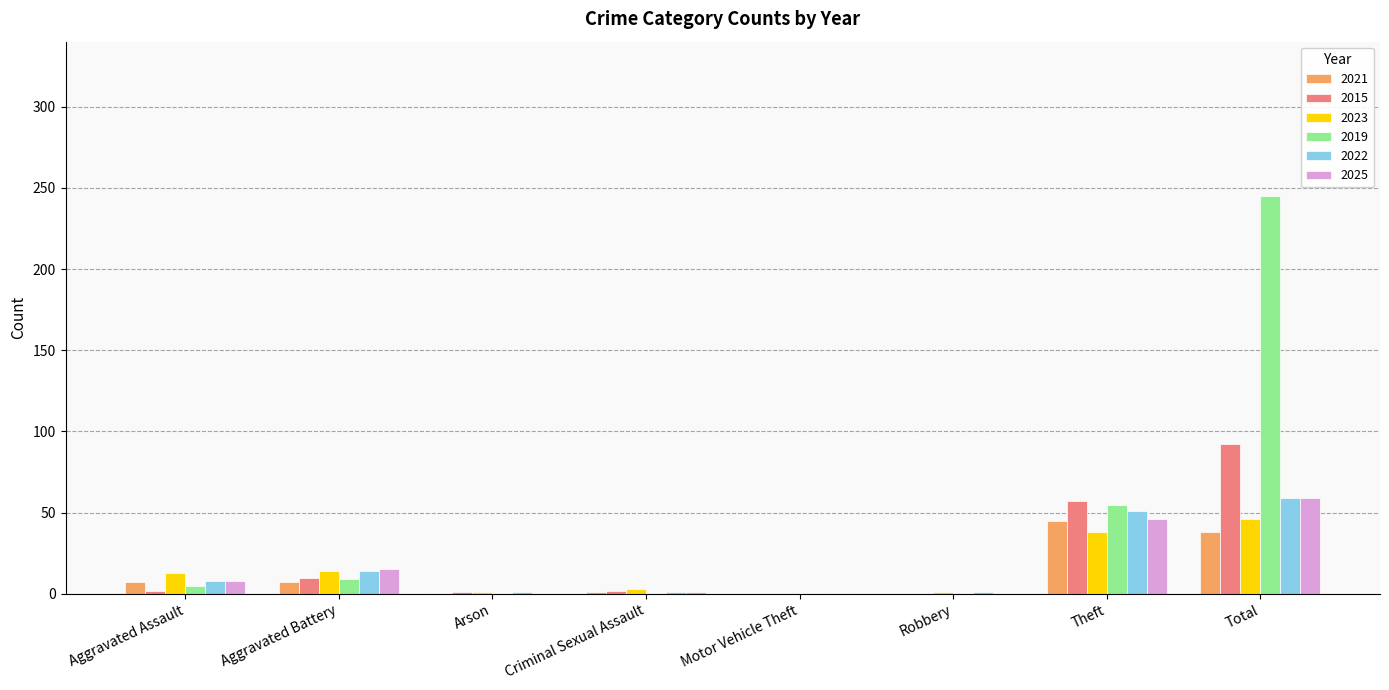

At which category is the sum across all series the highest?

Total